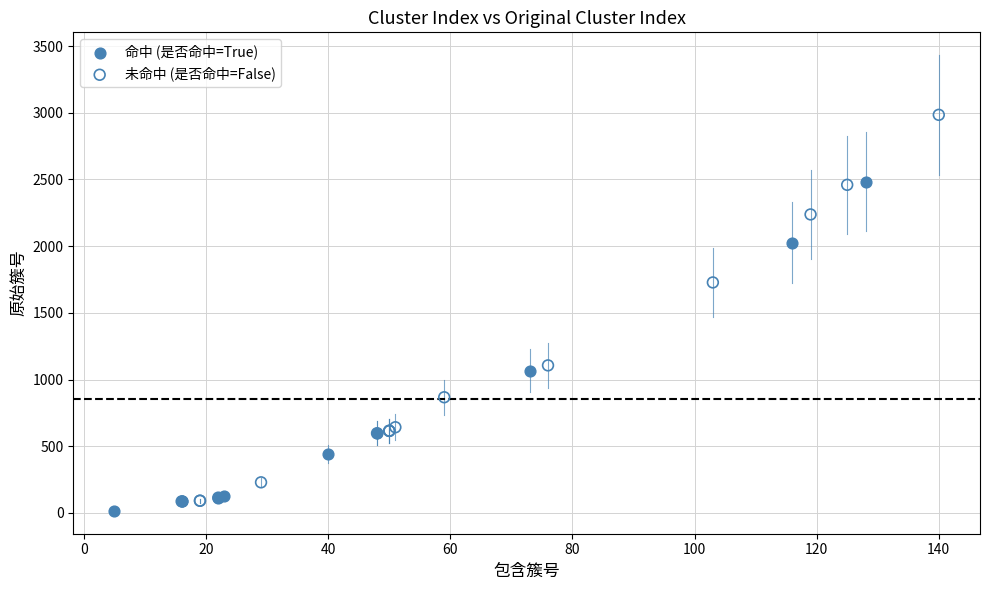

Which series has the widest spread of Y values?

未命中 (是否命中=False)